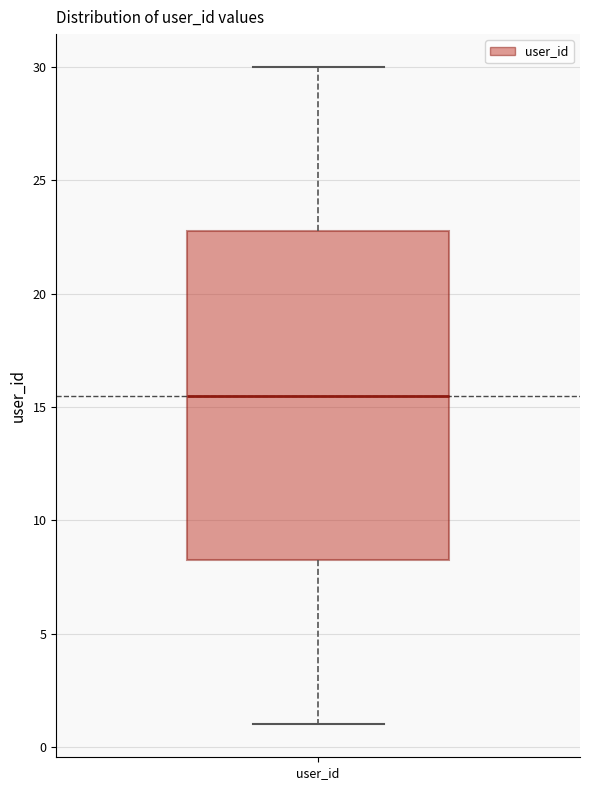

Transcribe this box plot: give where the median line is, the range the box spans, and where the two whiskers end, as read against the y-axis. The values are not printed on the chart, so give them approximately, as read against the axis.

median 15.5, box 8.5 to 23.0, whiskers 1.0 to 30.0